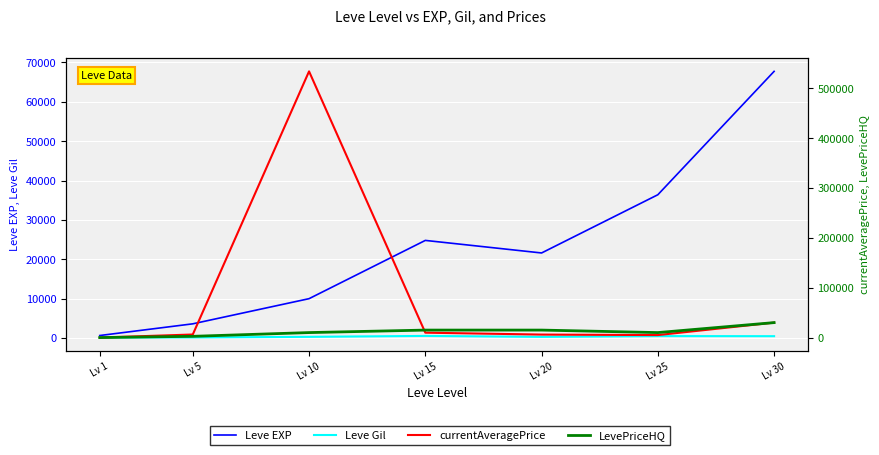

What is the value of the Leve EXP point at the 4th from the left?

24790.0